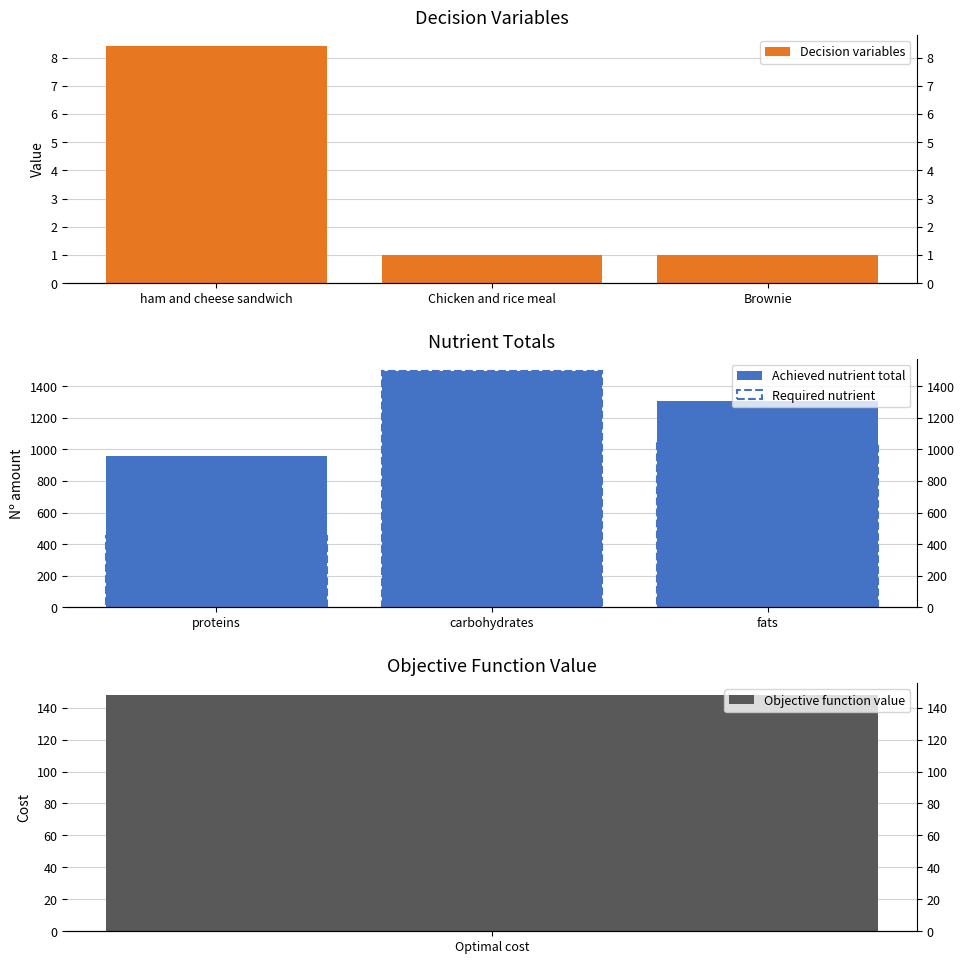

Which series has the largest total across all categories?

Achieved nutrient total